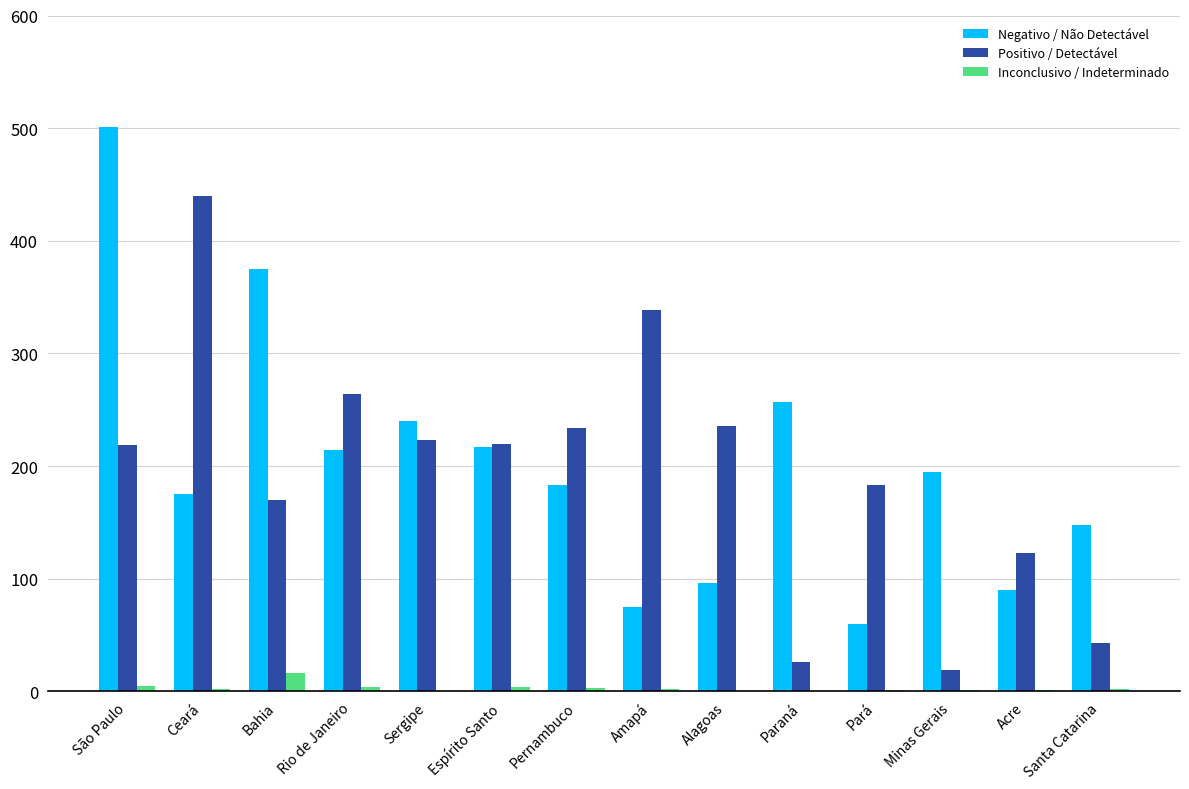

Between Bahia and Minas Gerais, which series saw the biggest shift?

Negativo / Não Detectável